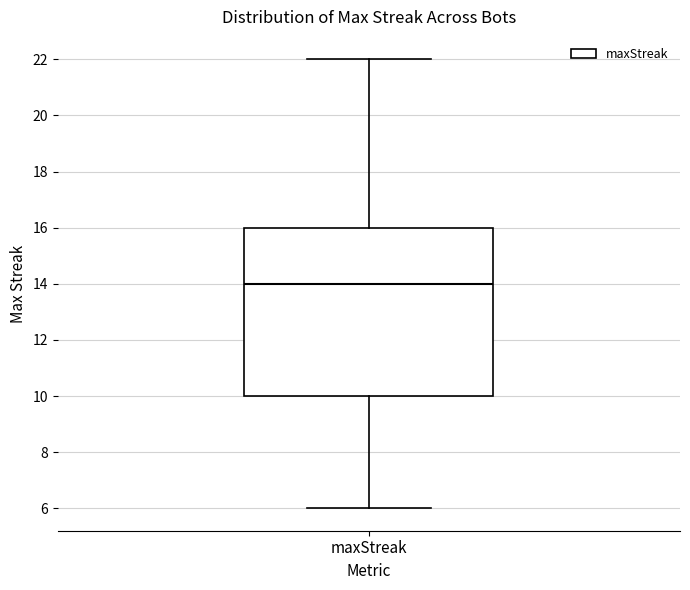

Transcribe this box plot: give where the median line is, the range the box spans, and where the two whiskers end, as read against the y-axis. The values are not printed on the chart, so give them approximately, as read against the axis.

median 14, box 10 to 16, whiskers 6 to 22